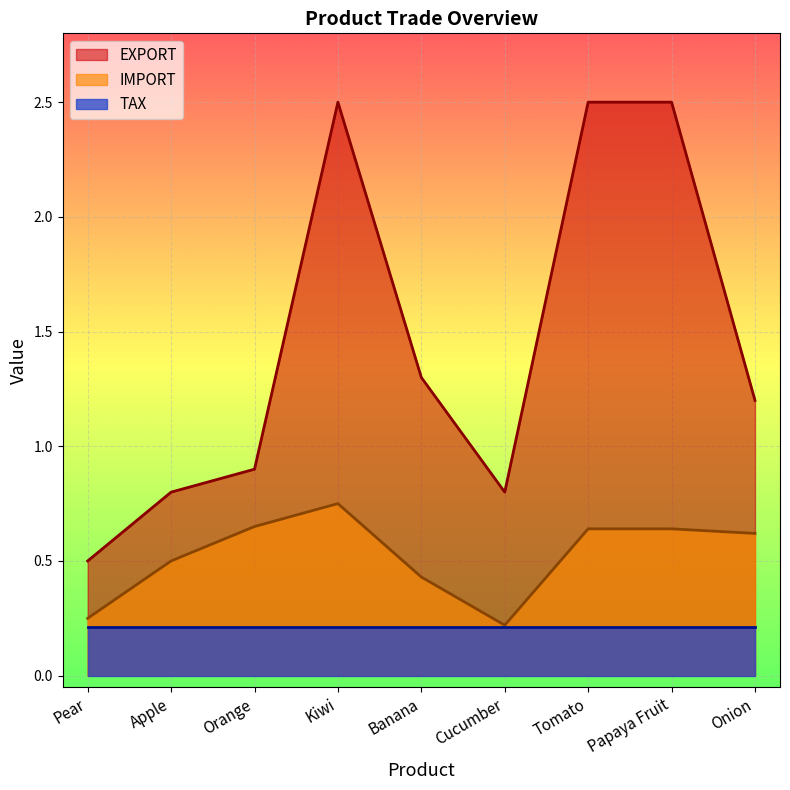

What is the average value of the IMPORT series?

0.5